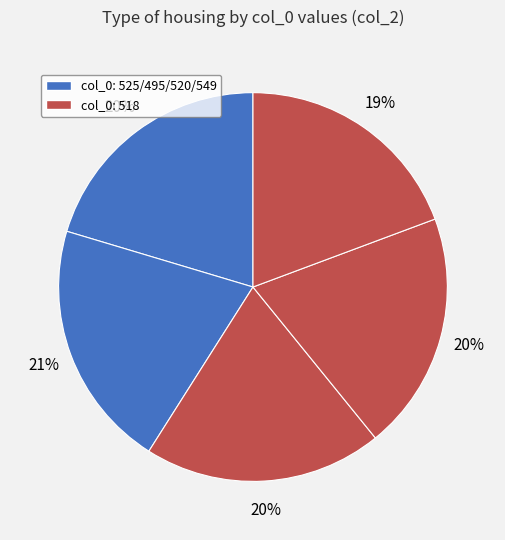

To the nearest percent, what is the difference between the largest and smallest slice percentages?

1%